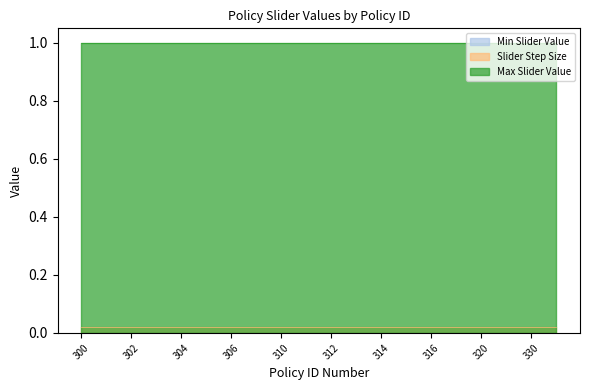

What is the value of the Max Slider Value point at the 7th from the left?

1.0